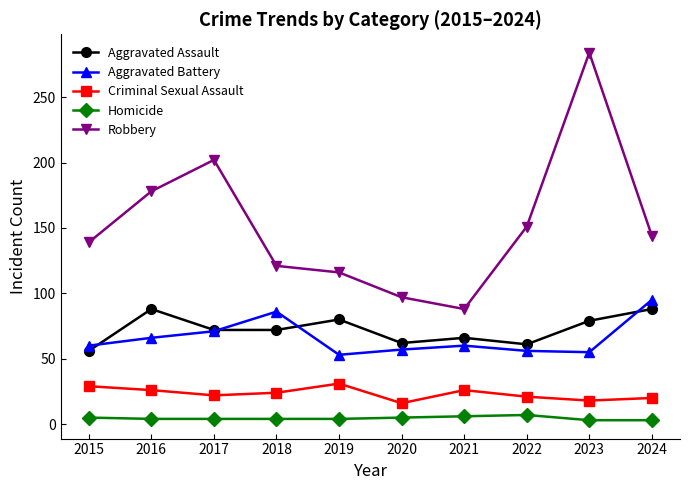

Which category has the highest value across all series?

2023